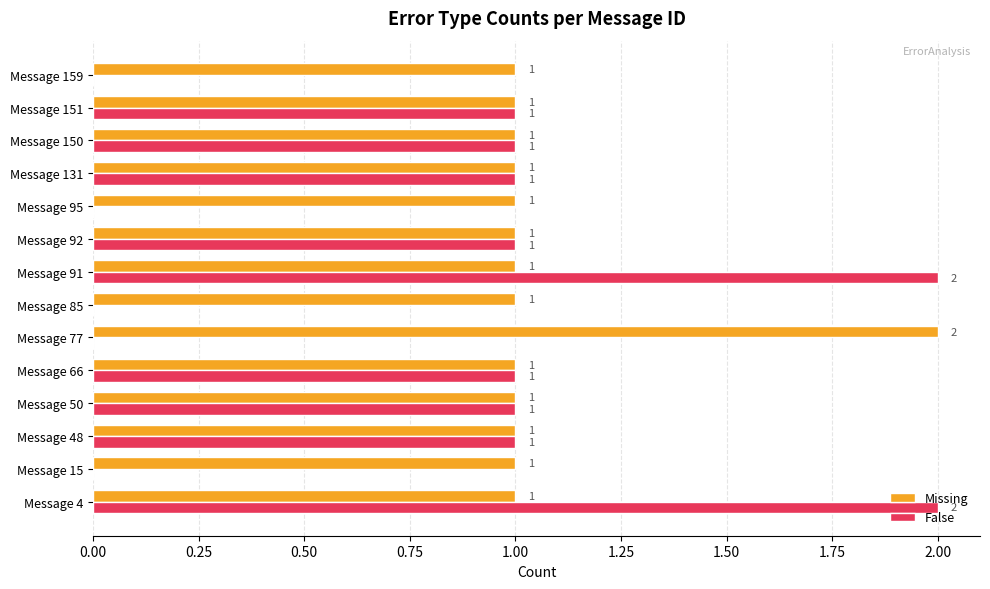

Which series has the largest total across all categories?

Missing